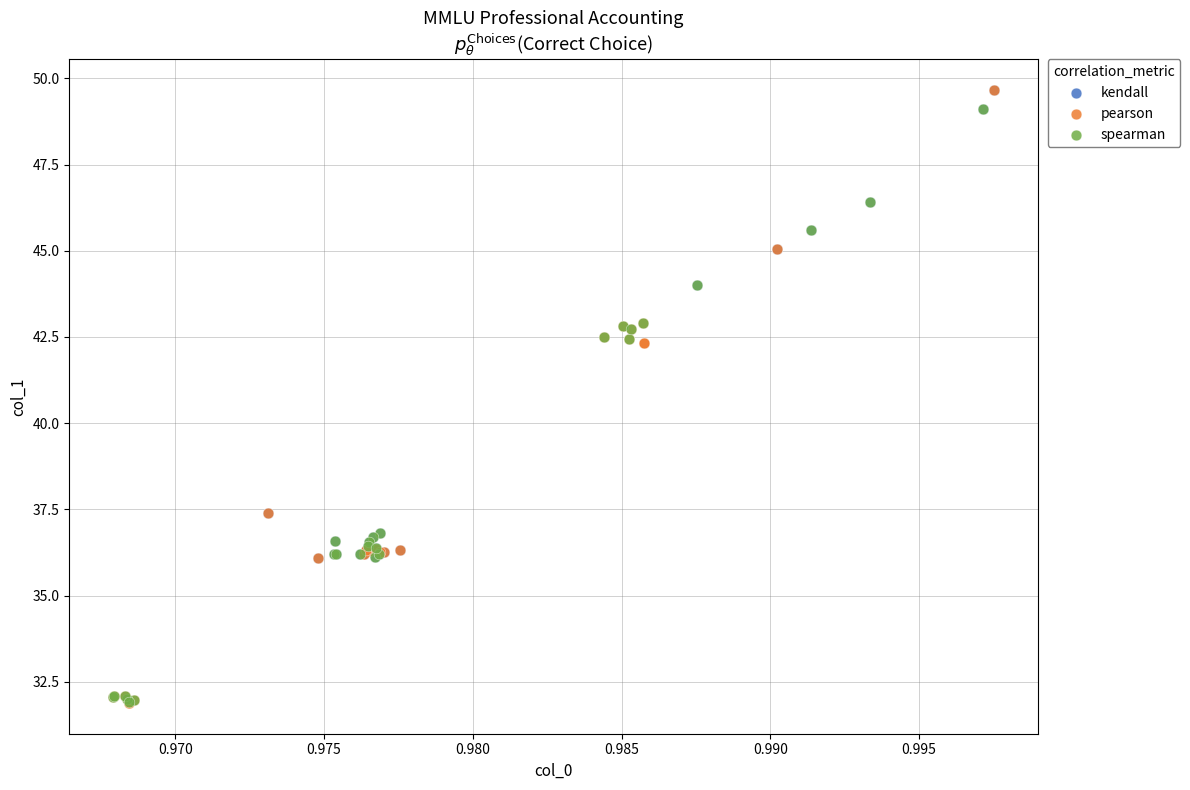

What are all the series names shown in the legend?

kendall, pearson, spearman